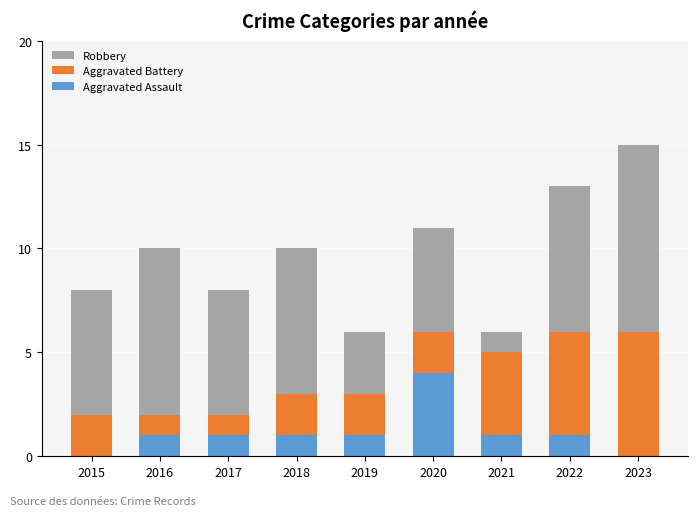

Count the number of categories in the chart.

9